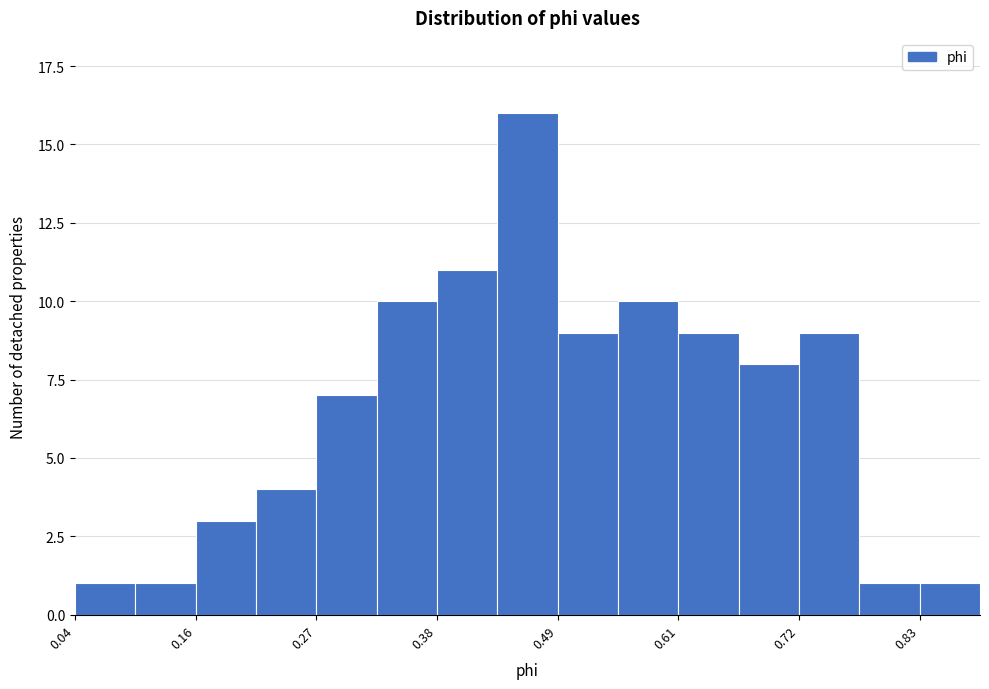

Around what value on the x-axis is the tallest bar? Give the approximate position of its centre, as read against the axis.

0.46